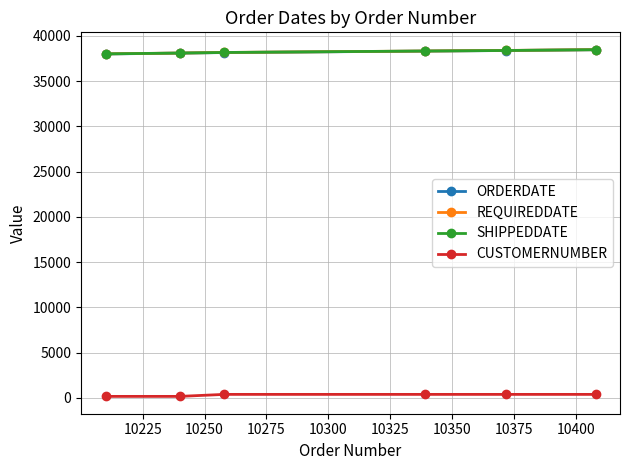

What is the maximum value for SHIPPEDDATE?

38469